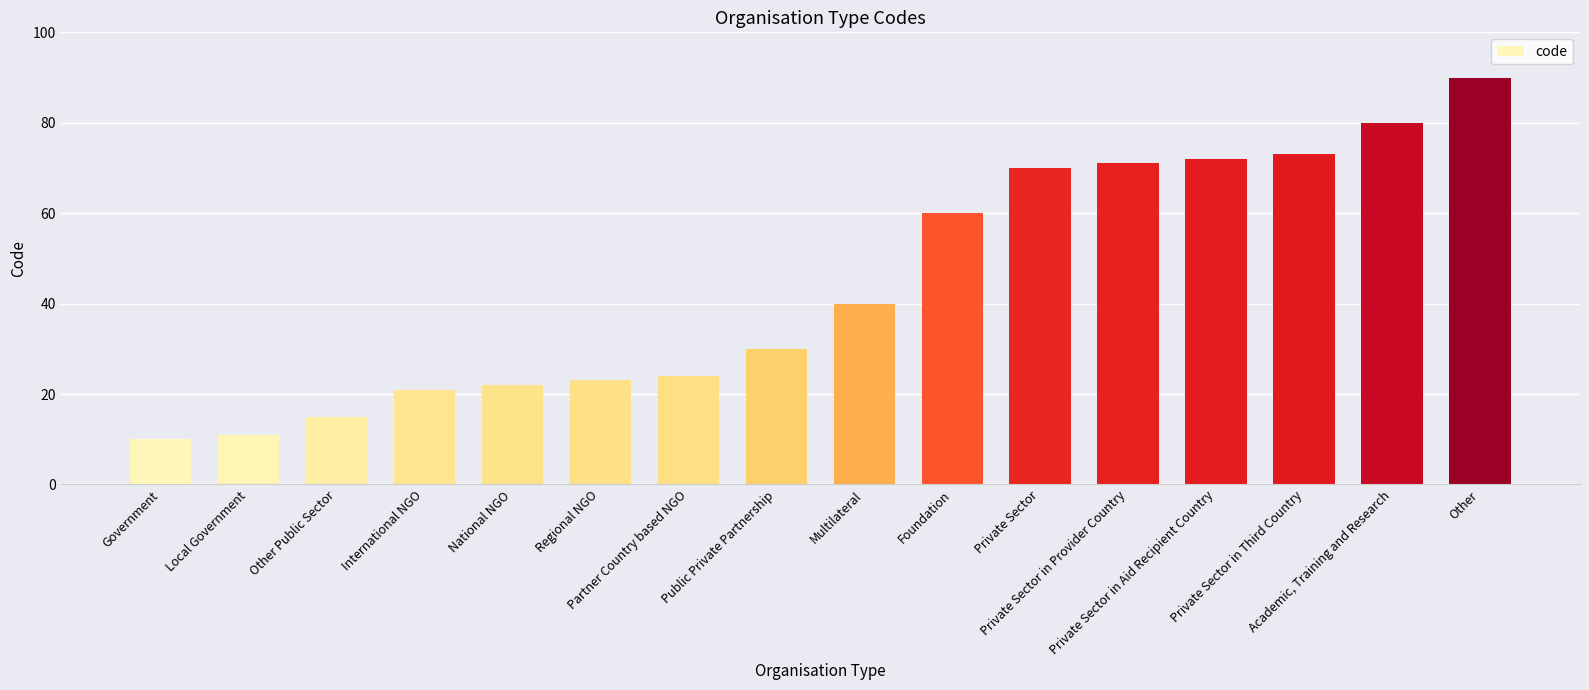

What is the change in value from Partner Country based NGO to Foundation?

+36